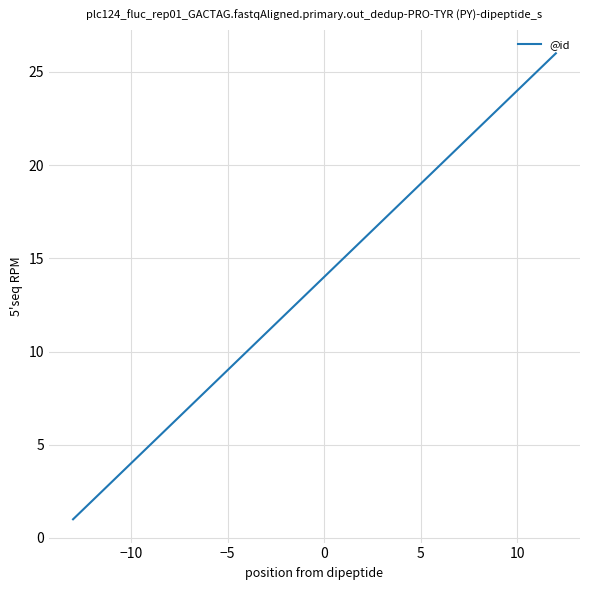

What is the maximum value shown in the chart?

26